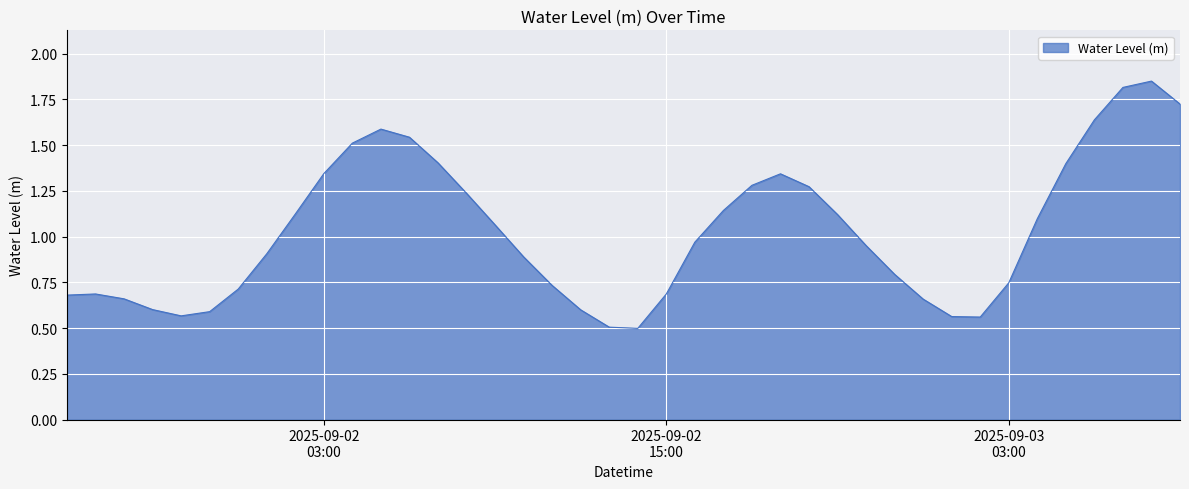

What is the minimum value shown in the chart?

0.5